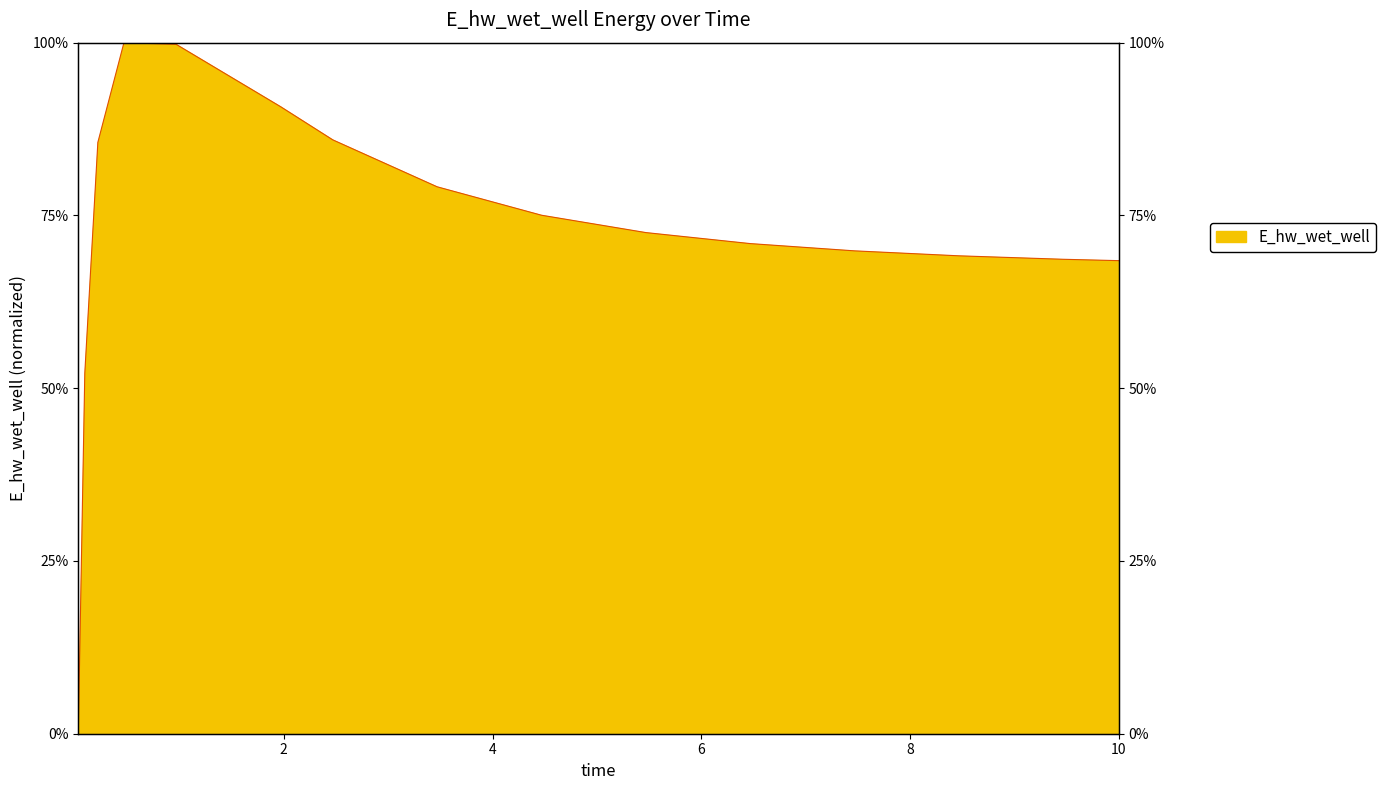

Rank the categories by value from lowest to highest.

0.03125, 0.09375, 10.0, 9.46875, 8.46875, 7.46875, 6.46875, 5.46875, 4.46875, 3.46875, 0.21875, 2.46875, 1.96875, 0.96875, 0.46875